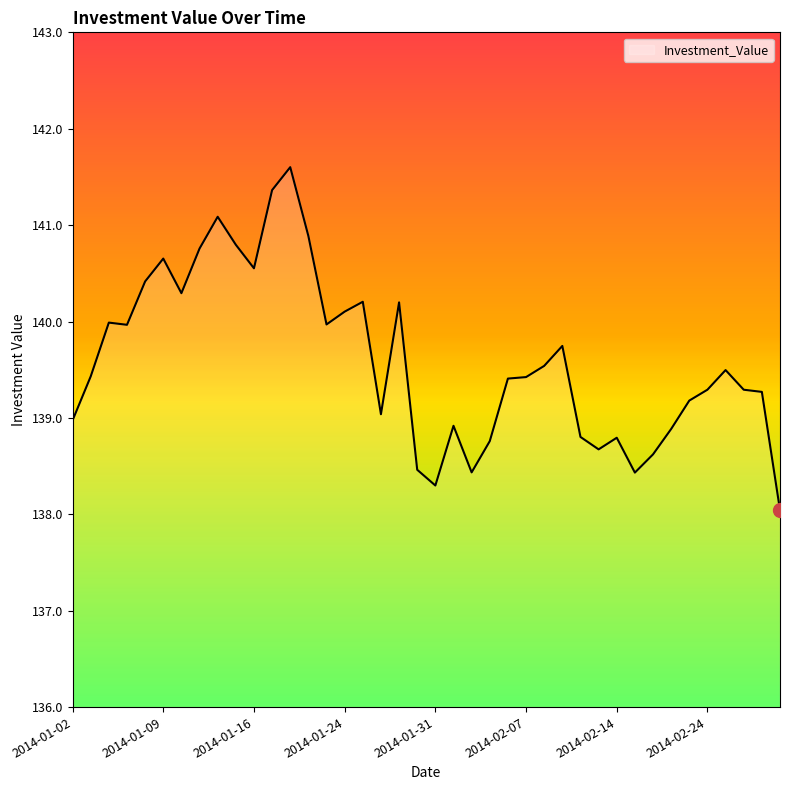

What is the maximum value shown in the chart?

141.6